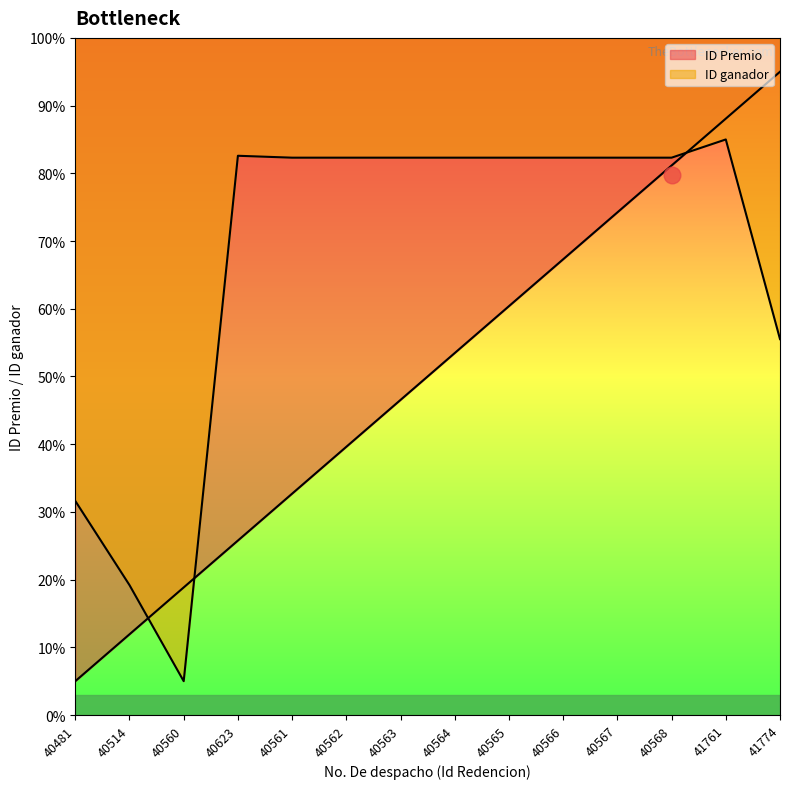

The value of ID Premio at 41761 is 88.1. True or false?

True